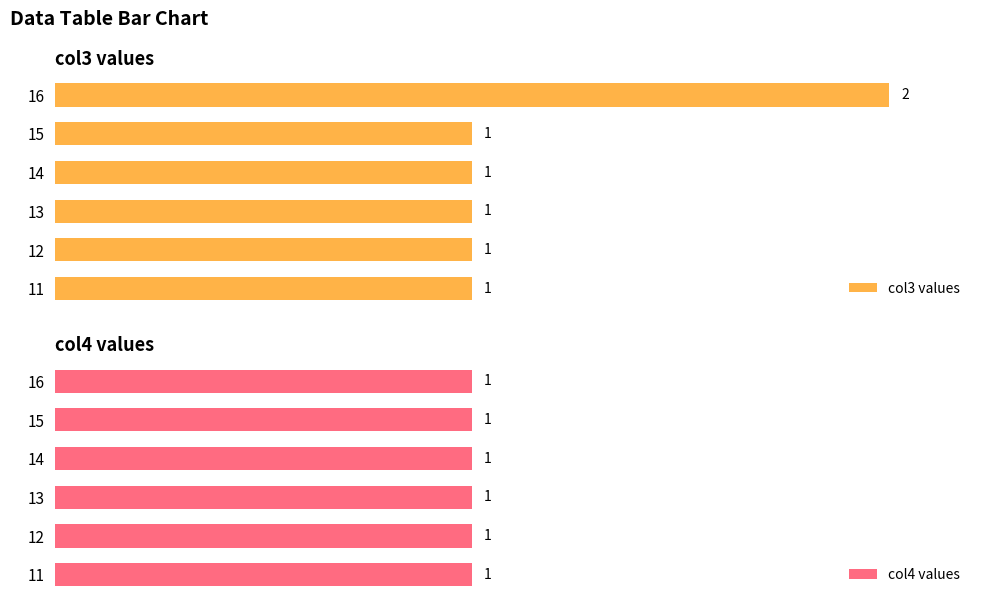

Is it true that col3 values equals 34.9 at 11?

False